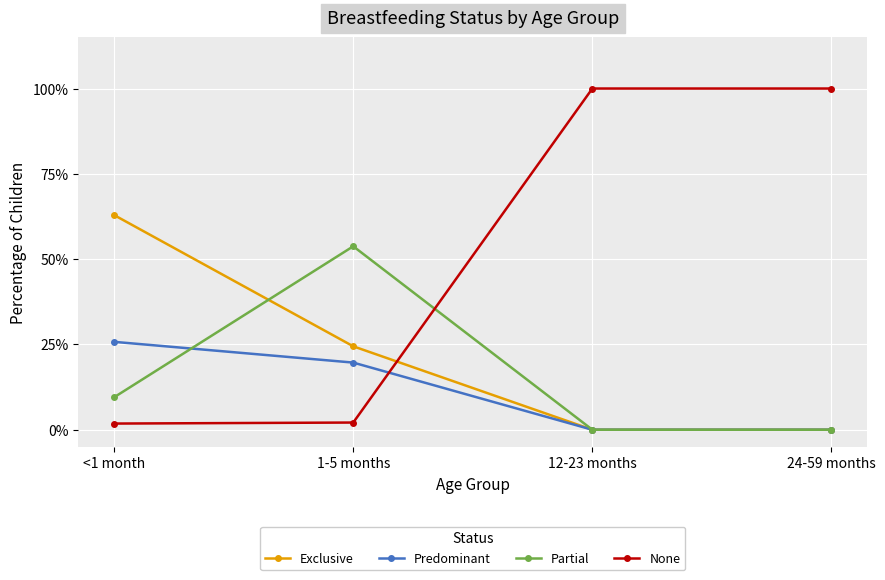

Which has a higher value, 12-23 months or 1-5 months?

1-5 months